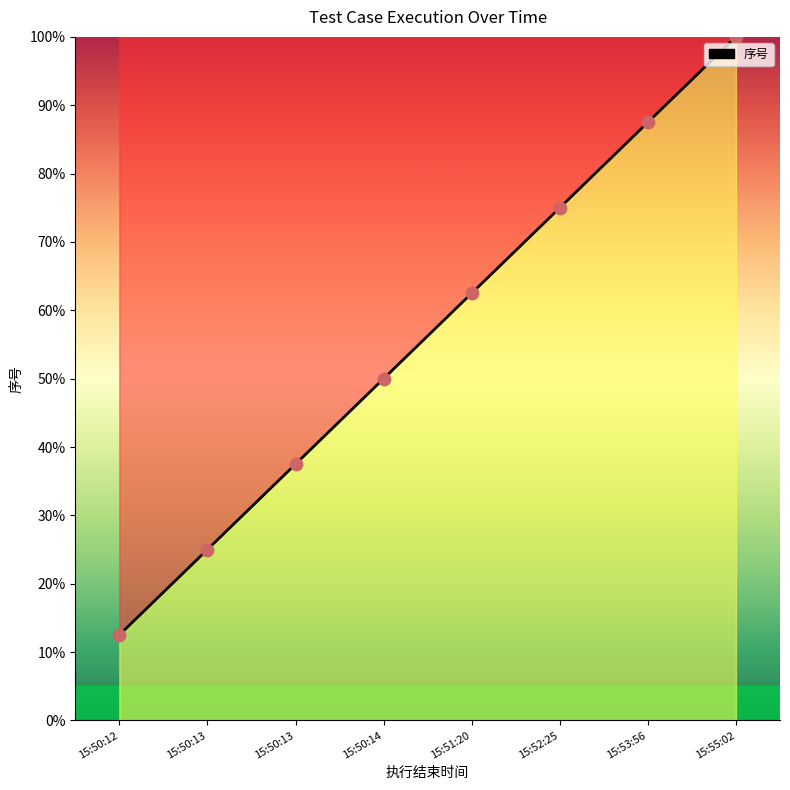

How many values exceed 62?

4